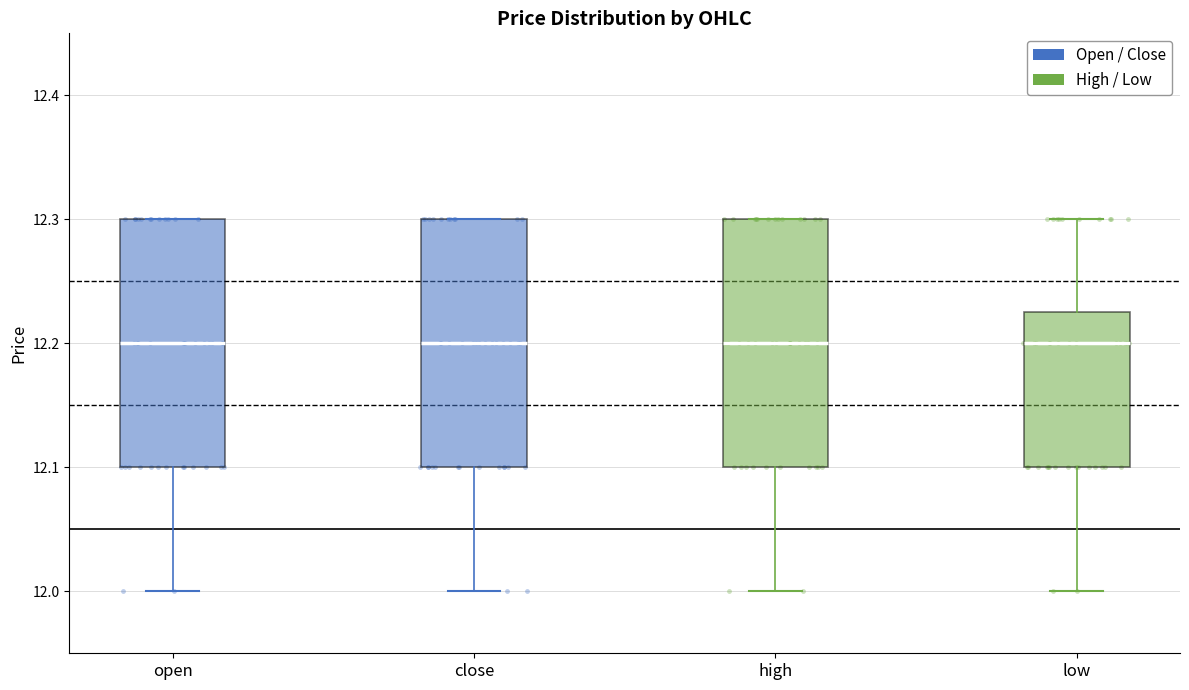

Where does the median line of the box for low sit on the y-axis? The values are not printed on the chart, so give them approximately, as read against the axis.

12.20